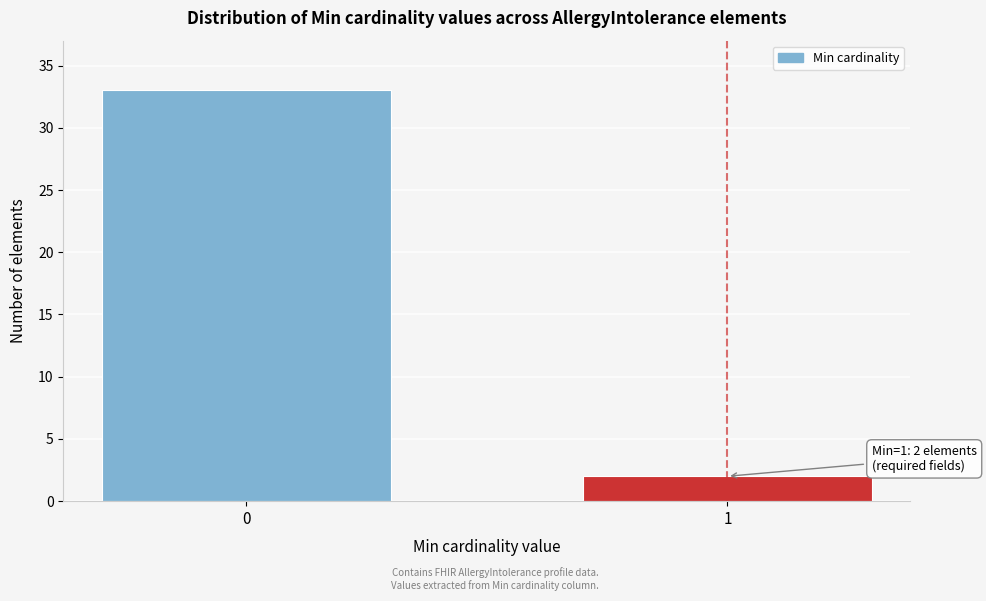

Reading left to right, transcribe all the data shown in this chart.

0=33	1=2